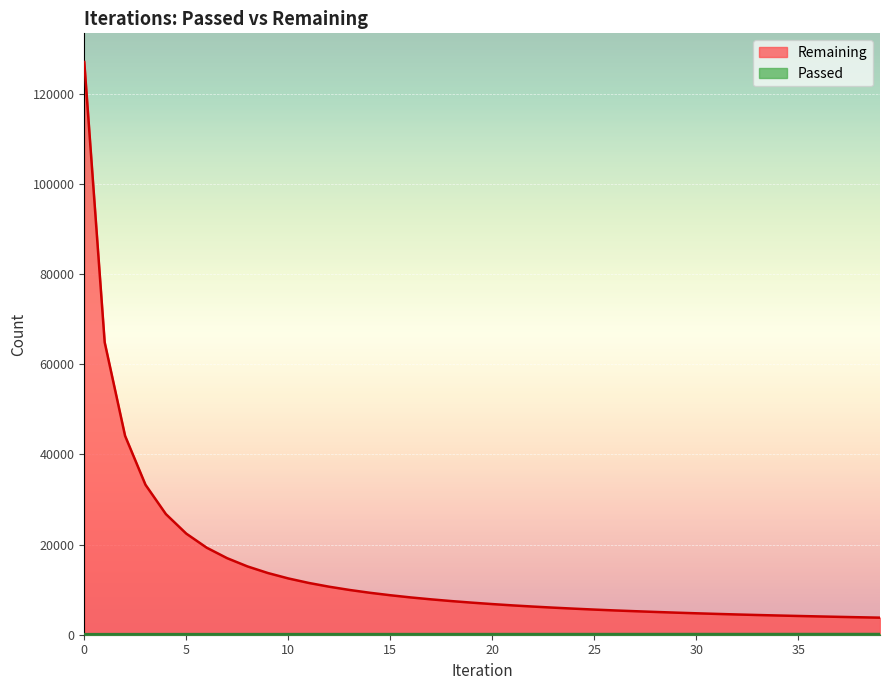

List the series in order of their peak value, highest first.

Remaining, Passed